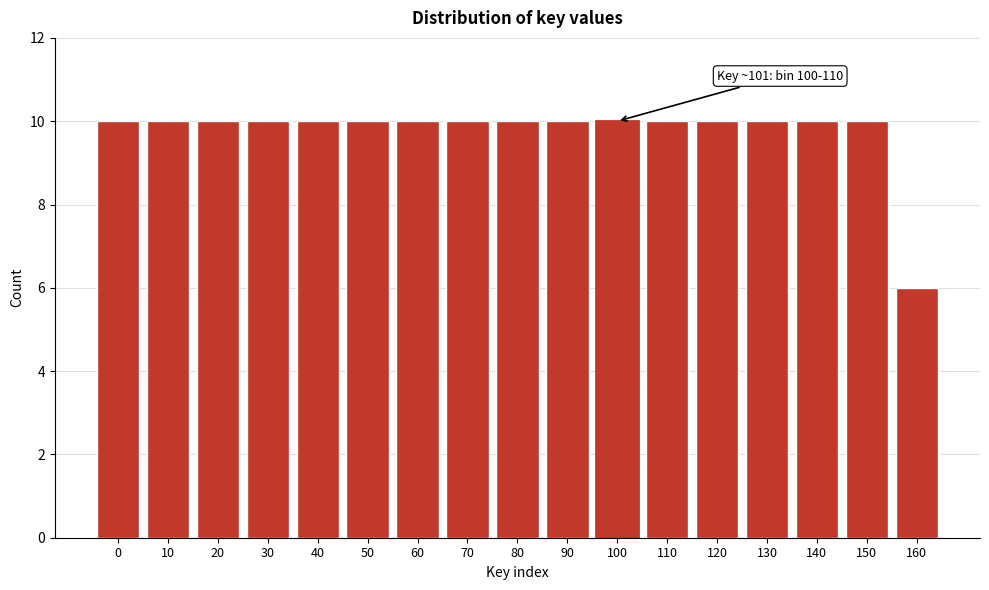

Reading left to right, transcribe all the data shown in this chart.

0=10	10=10	20=10	30=10	40=10	50=10	60=10	70=10	80=10	90=10	100=10	110=10	120=10	130=10	140=10	150=10	160=6